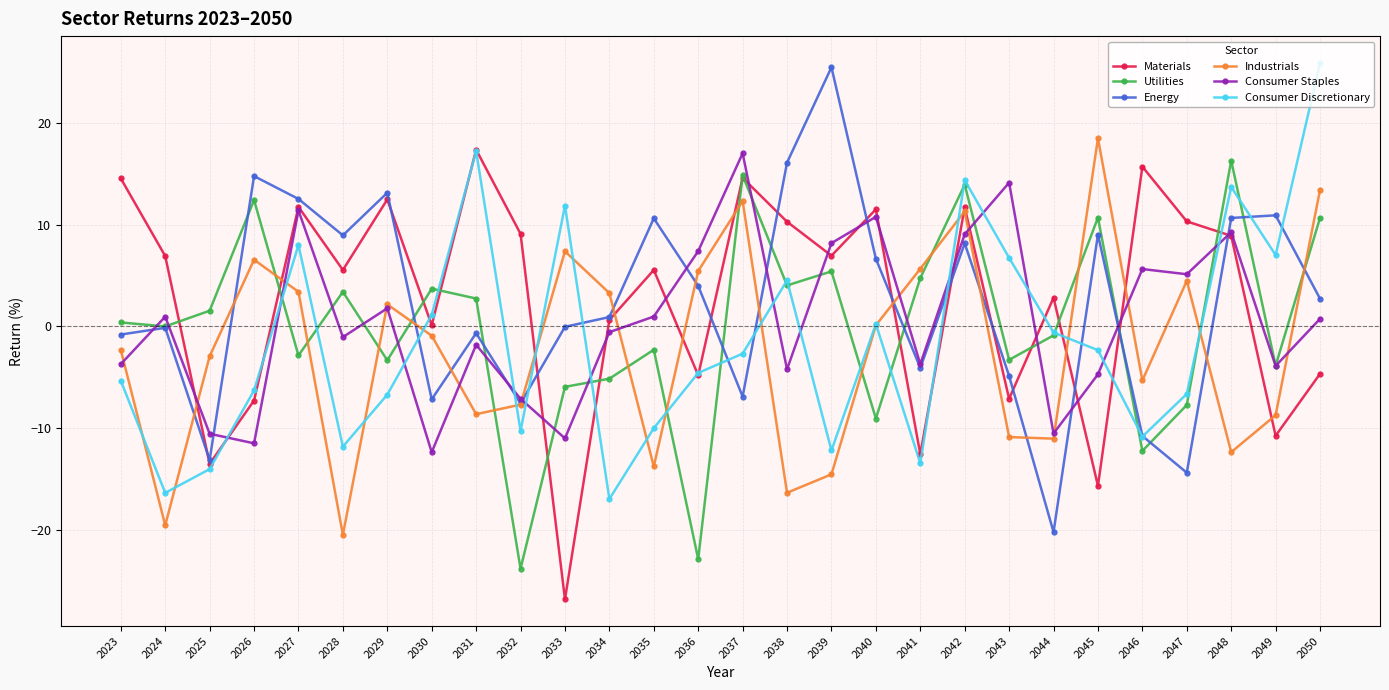

True or false: Energy has a value of 0.9 at 2034.

True